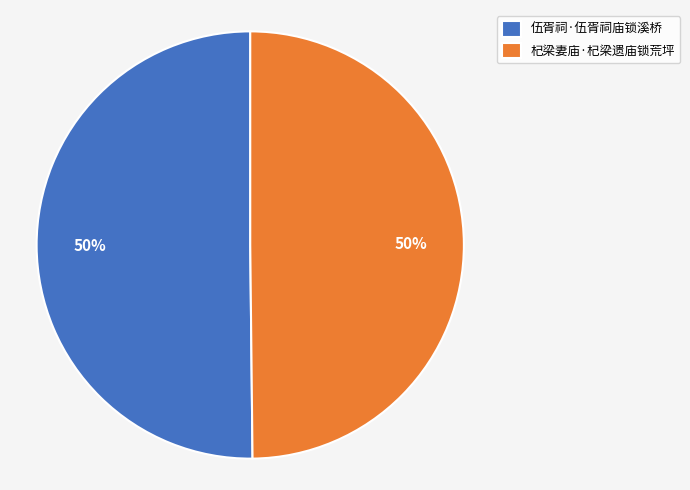

Approximately how many times larger is the value at 伍胥祠·伍胥祠庙锁溪桥 compared to 杞梁妻庙·杞梁遗庙锁荒坪?

1.0